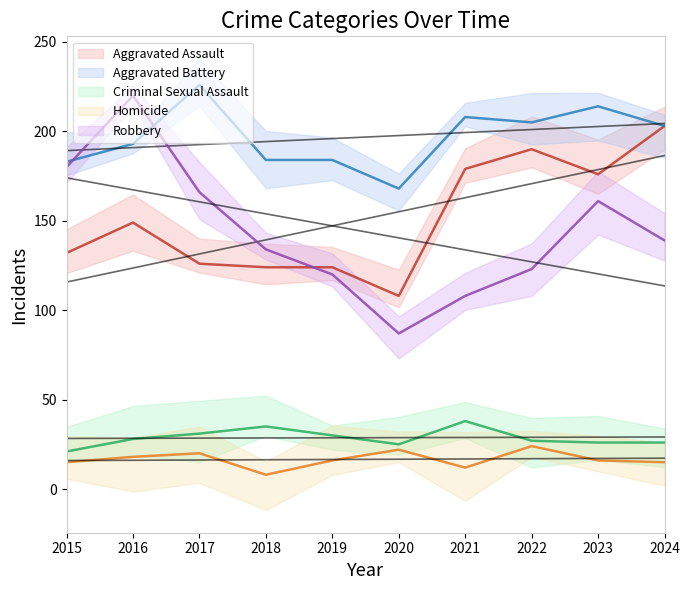

Where is Aggravated Assault nearest to the value 155?

2016